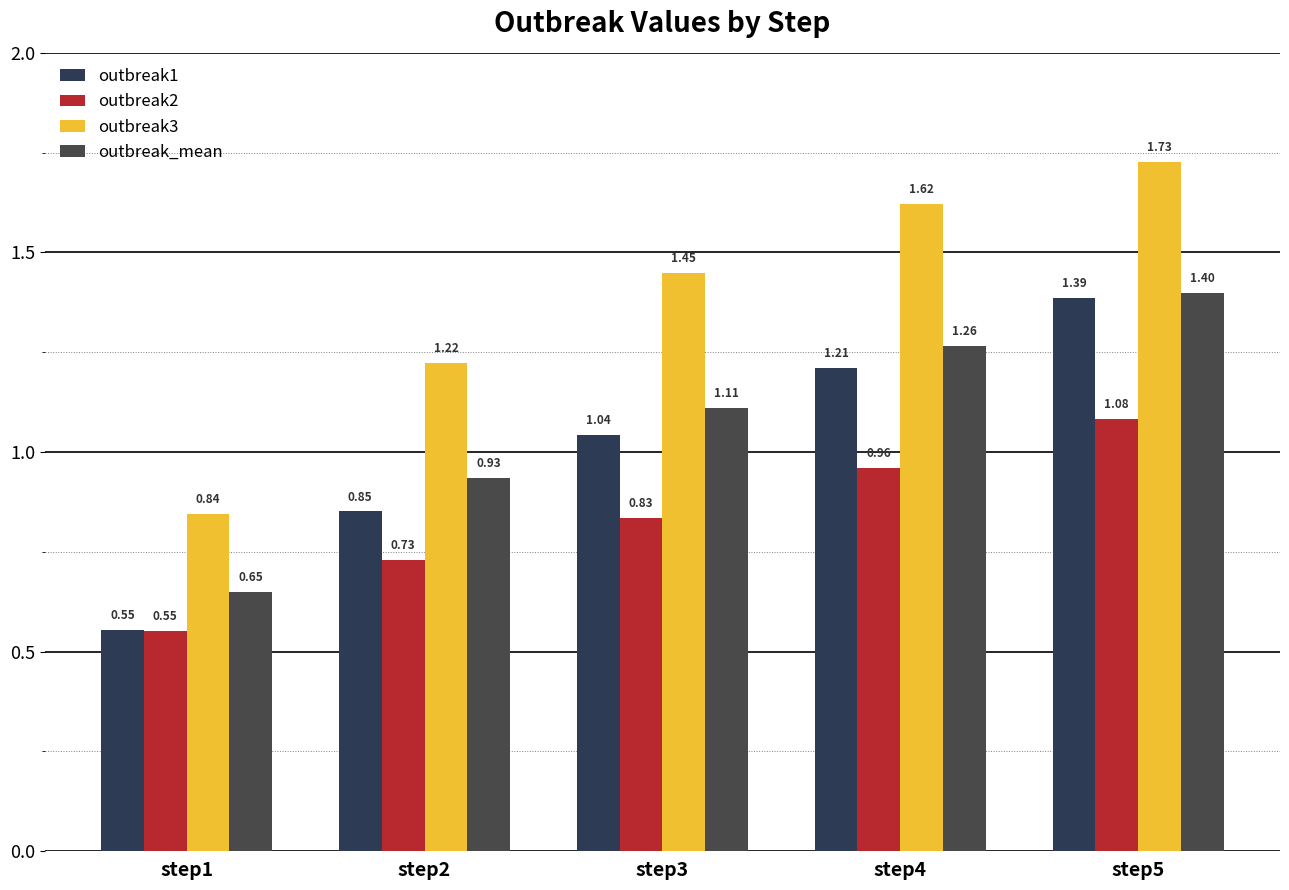

The outbreak3 series shows 1.7 at step5. True or false?

True